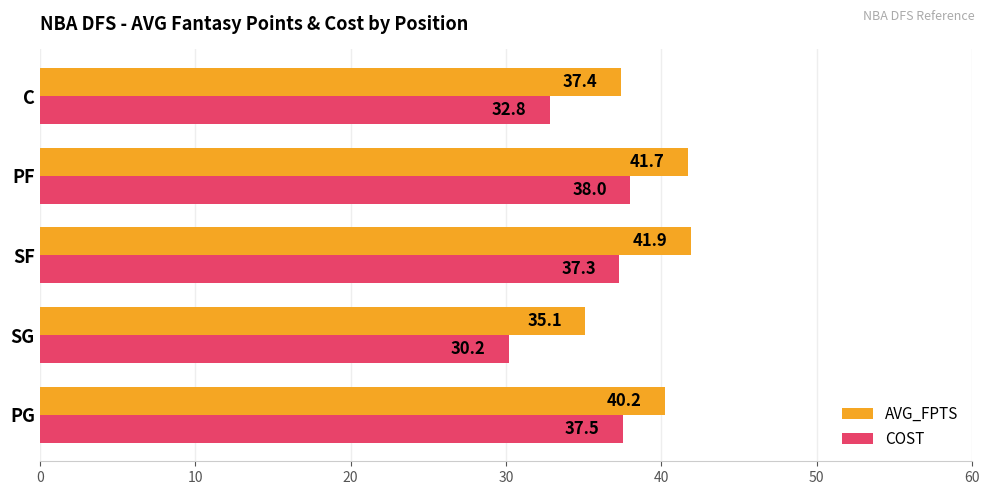

Where is AVG_FPTS nearest to the value 38?

C